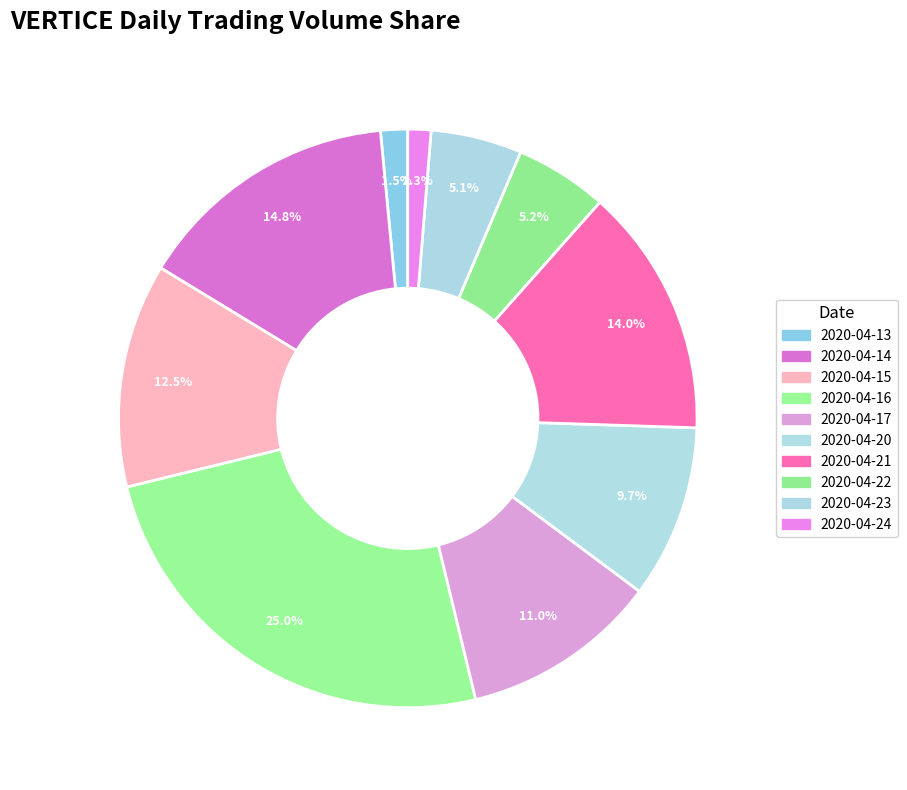

True or false: 2020-04-16 accounts for 30% of the total.

False